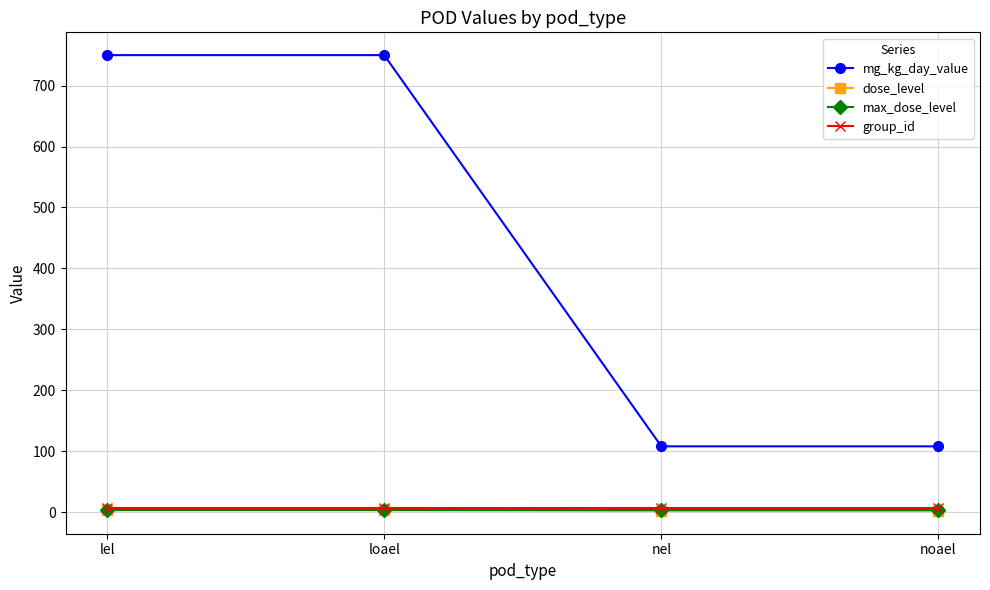

True or false: dose_level has more than 1 interior local peaks.

False